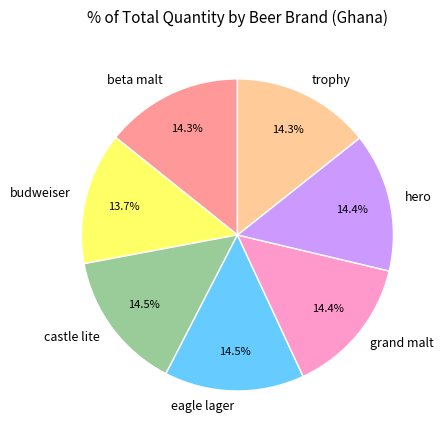

What percentage do castle lite and hero together represent?

28.9%